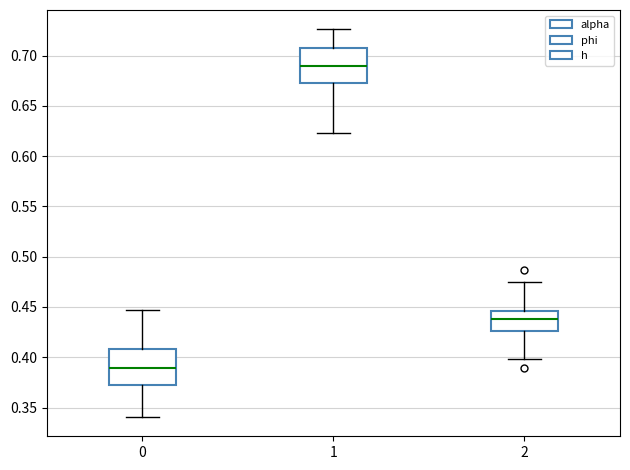

Where is the lower edge of the box at x = 1 on the y-axis? The values are not printed on the chart, so give them approximately, as read against the axis.

0.675